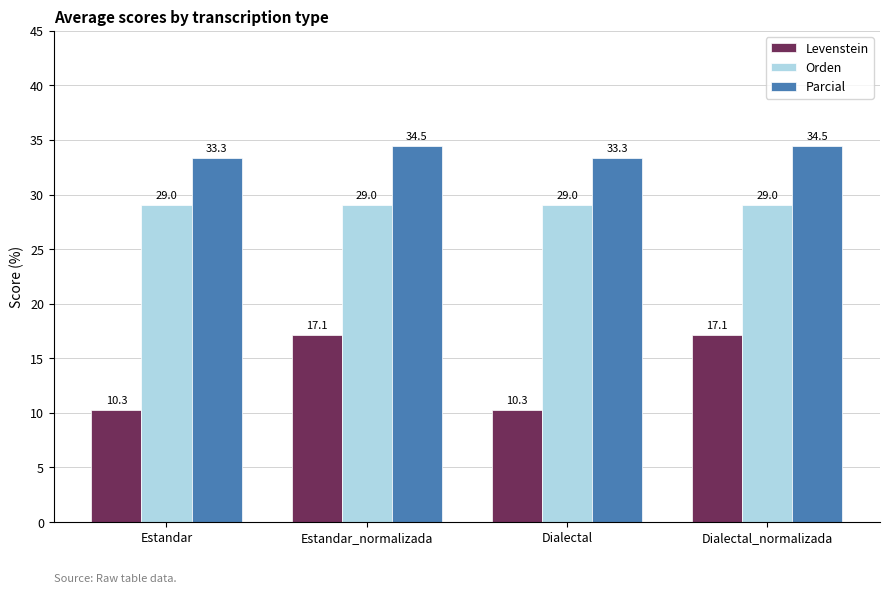

What is the label of the 3rd bar from the left?

Dialectal